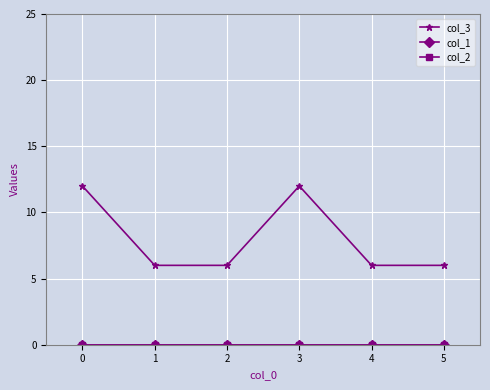

Does the chart have visible grid lines?

Yes